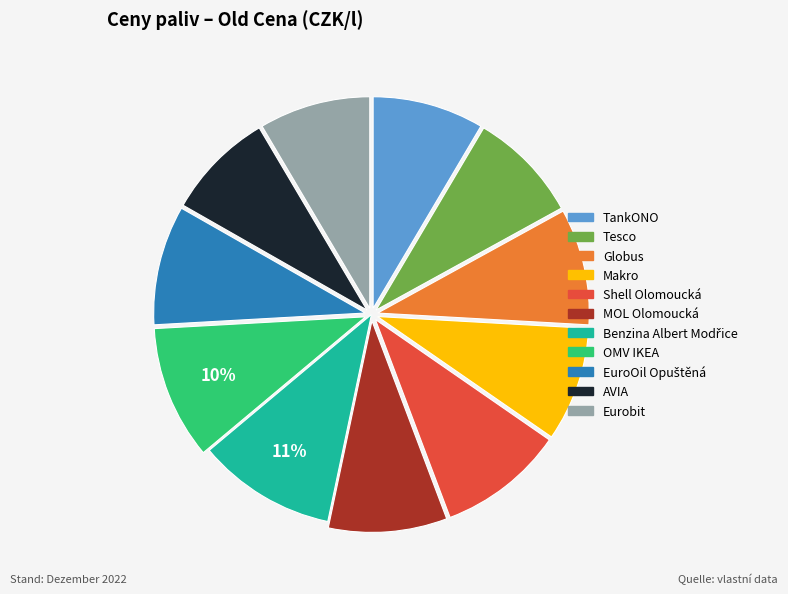

How many slices are in this pie chart?

11